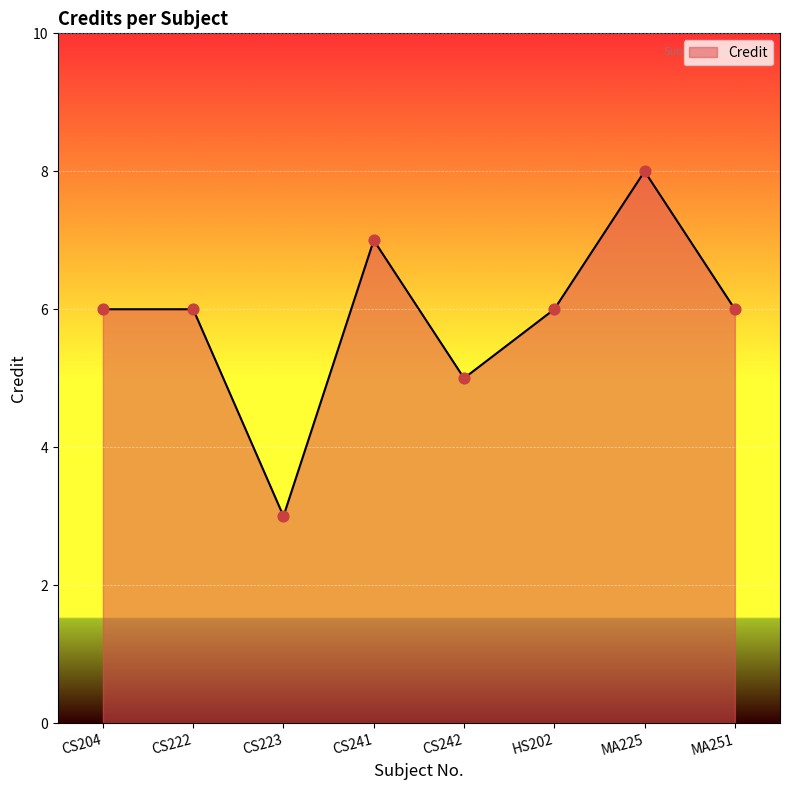

What is the change in value from CS222 to CS242?

-1